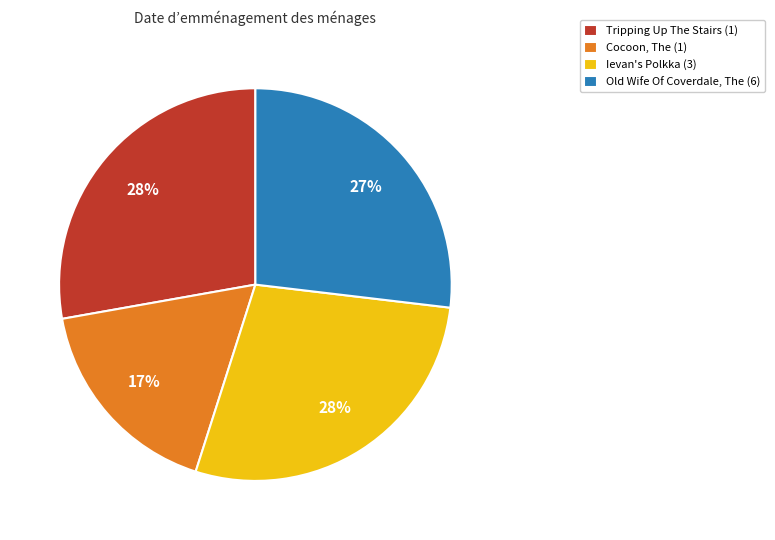

To the nearest percent, what is the difference between the Old Wife Of Coverdale, The (6) and Tripping Up The Stairs (1) slice percentages?

1%